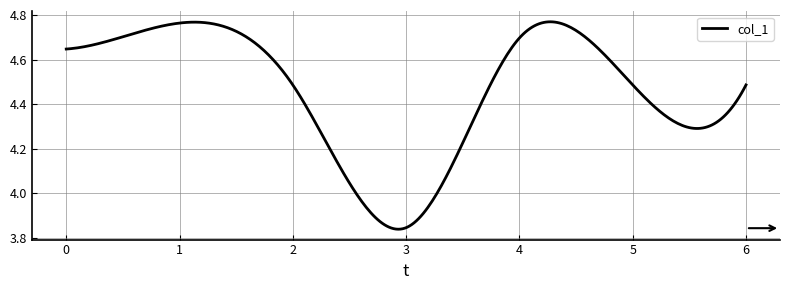

What is the sum of all values?

1338.4